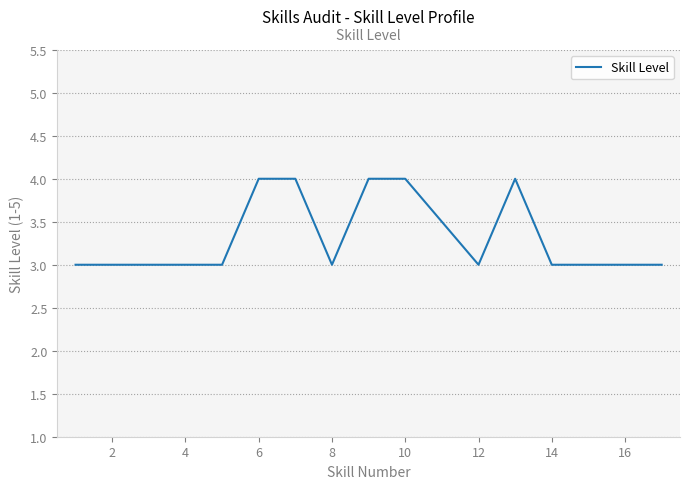

Count the values in the range 3 to 4.

17